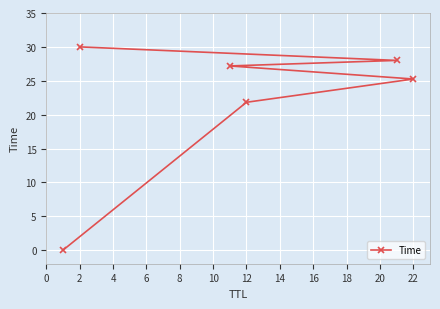

Is it true that the value at 12 is 21.8?

True